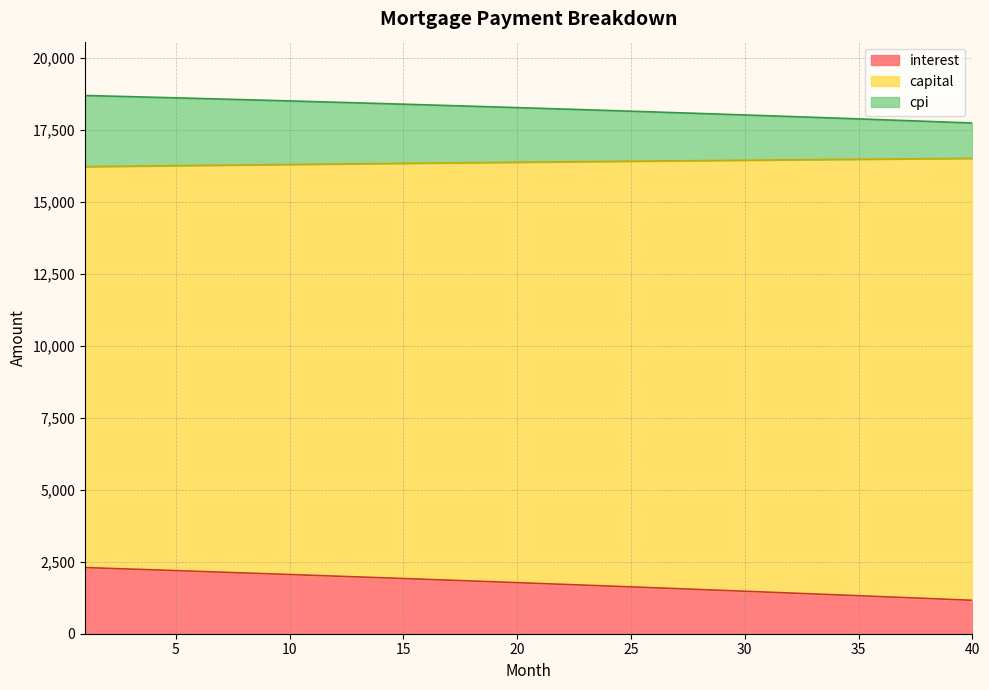

What is the difference between the highest and lowest values at 4?

16413.1